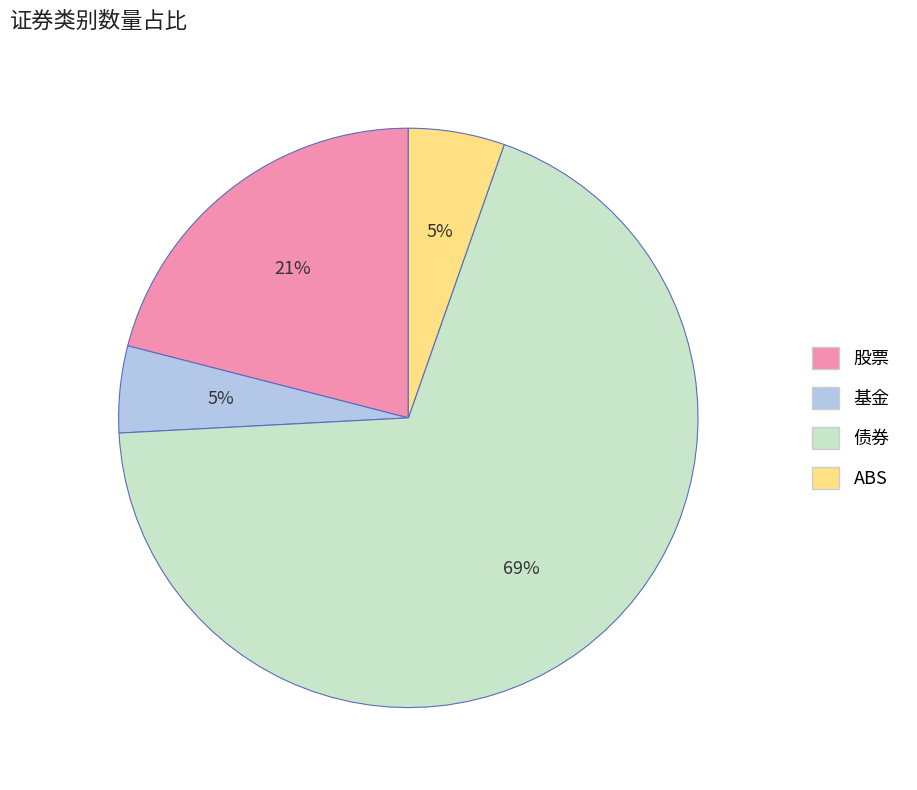

Which has a higher value, 基金 or 债券?

债券